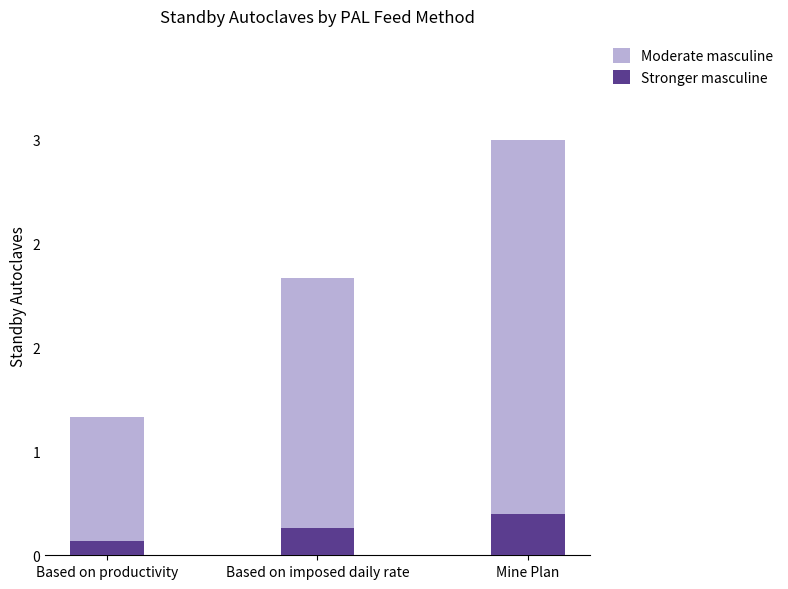

Are the bars grouped side by side (vs. stacked)?

No